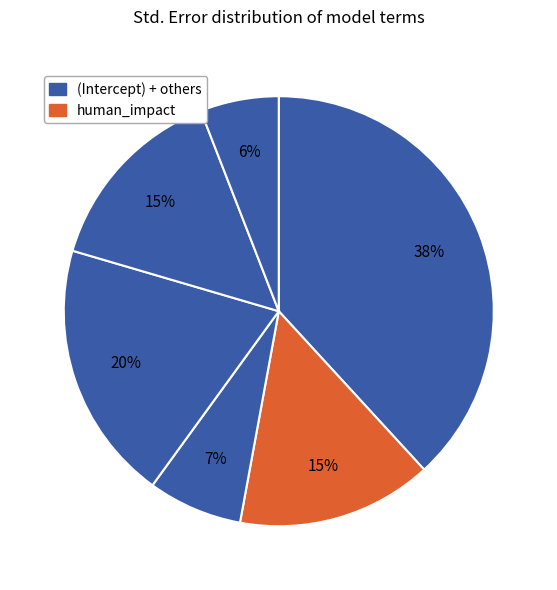

Does any single category account for the majority?

No